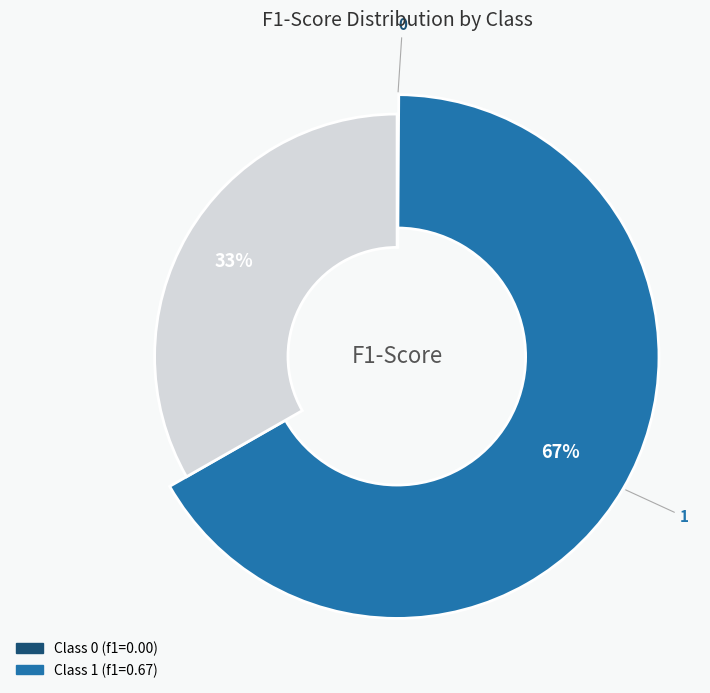

Is it true that 0 is 10% of the pie?

False